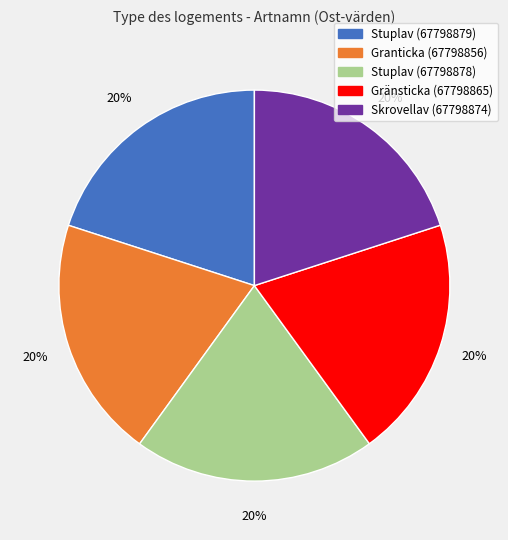

What percentage is the Skrovellav (67798874) slice, to the nearest percent?

20%